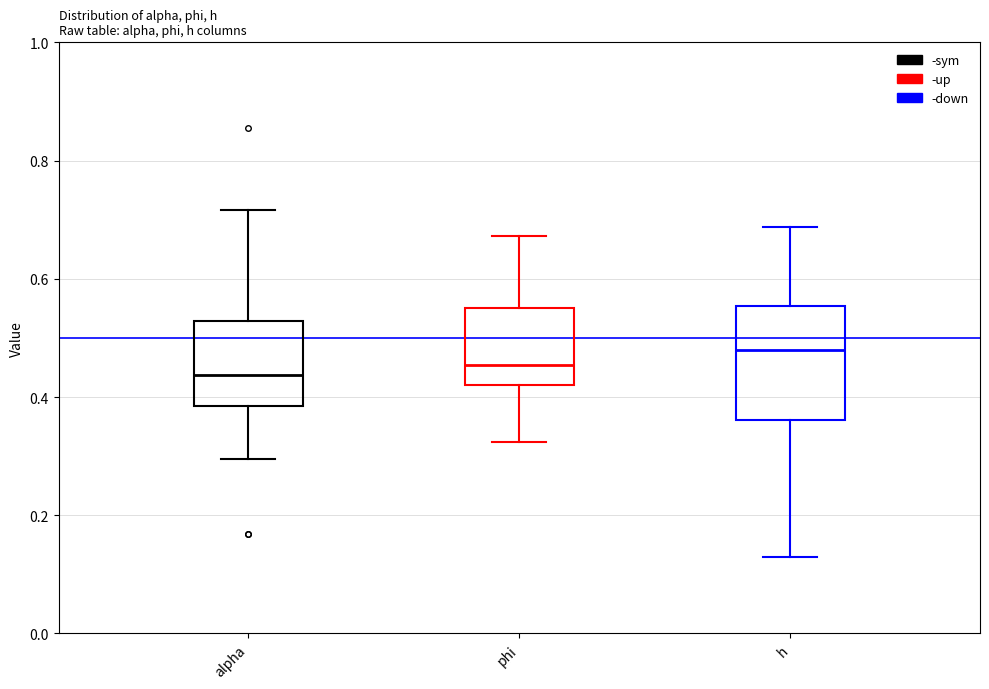

Where is the lower edge of the box for h on the y-axis? The values are not printed on the chart, so give them approximately, as read against the axis.

0.36